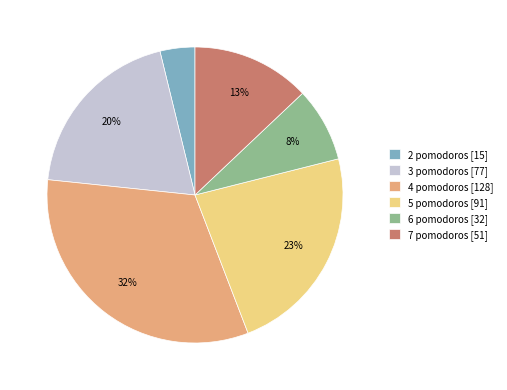

Combined, do 3 pomodoros [77] and 7 pomodoros [51] account for over 50%?

No